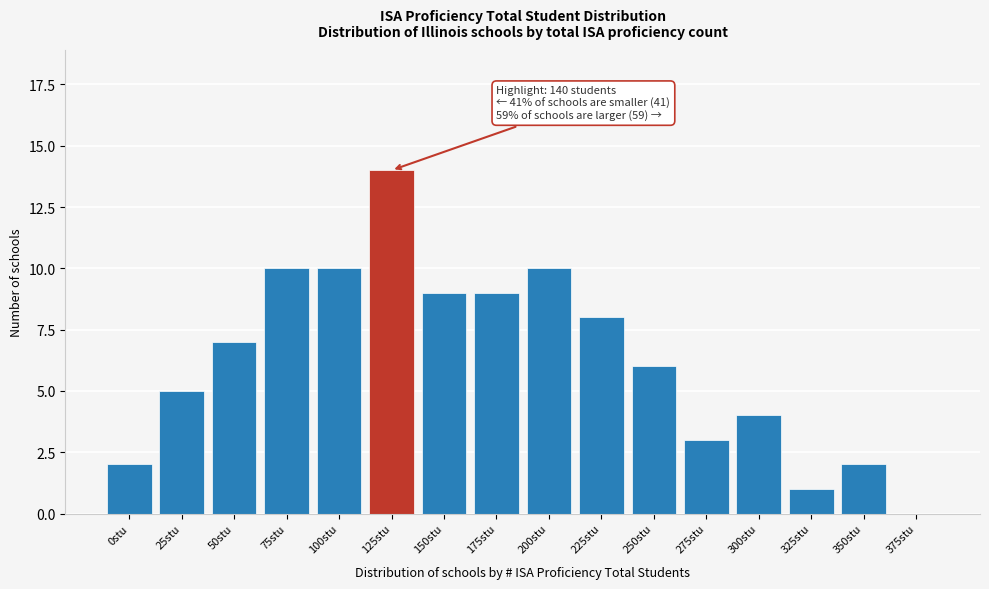

Reading left to right, list all the values displayed in this chart.

0stu=2	25stu=5	50stu=7	75stu=10	100stu=10	125stu=14	150stu=9	175stu=9	200stu=10	225stu=8	250stu=6	275stu=3	300stu=4	325stu=1	350stu=2	375stu=0